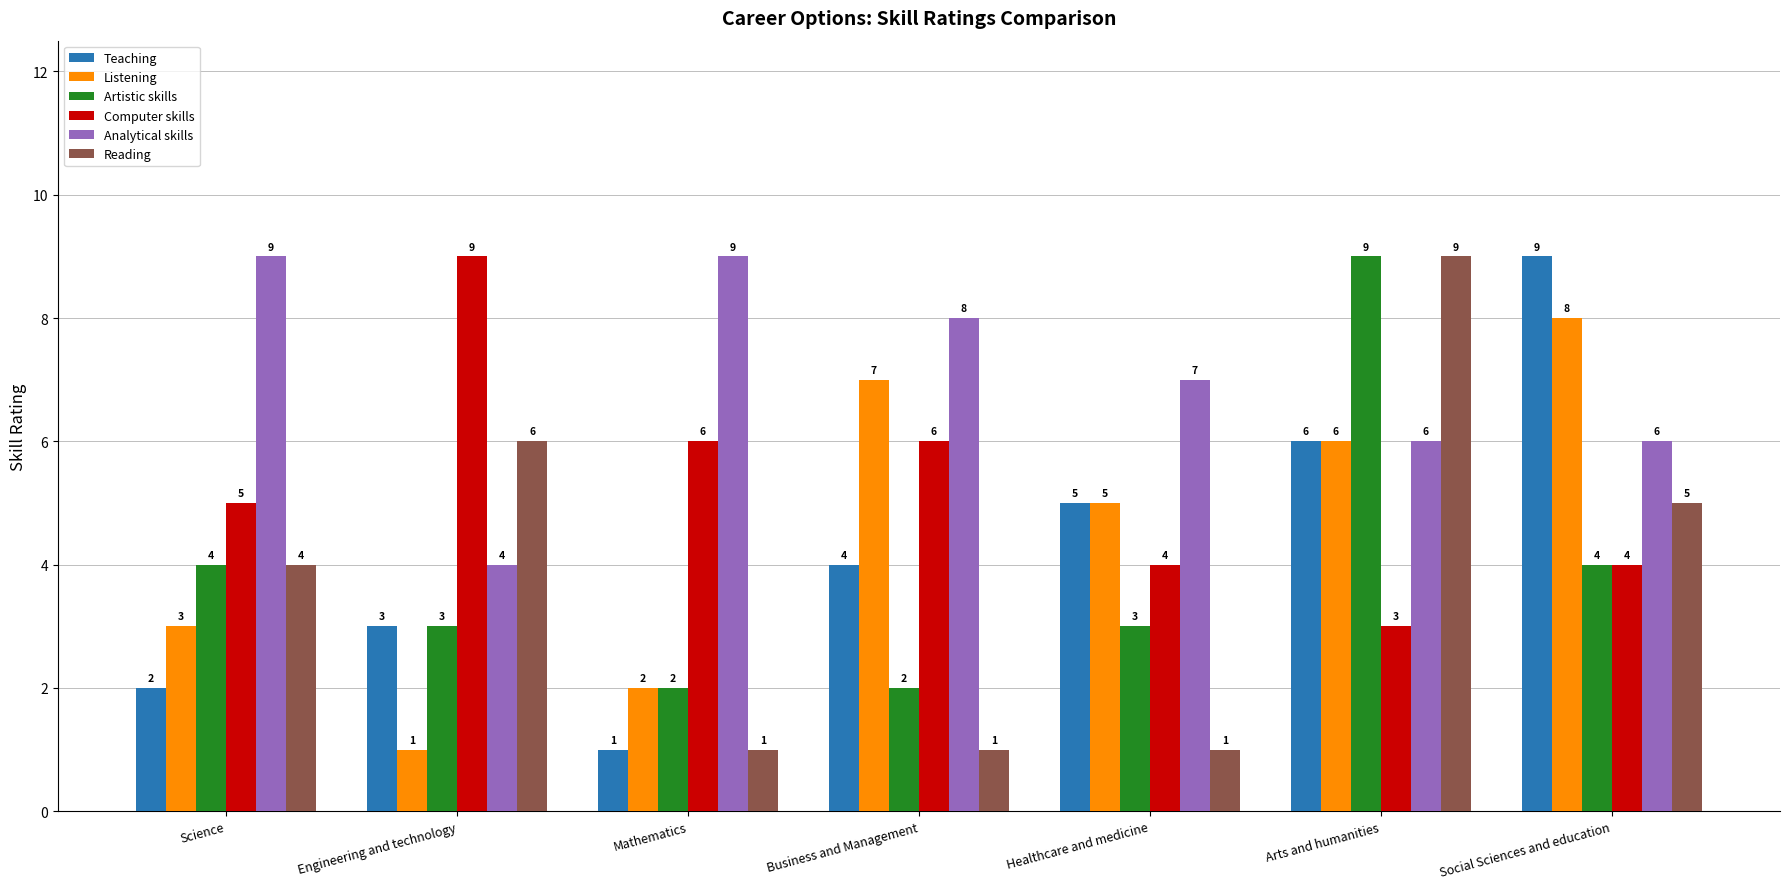

Are the bars grouped side by side (vs. stacked)?

Yes